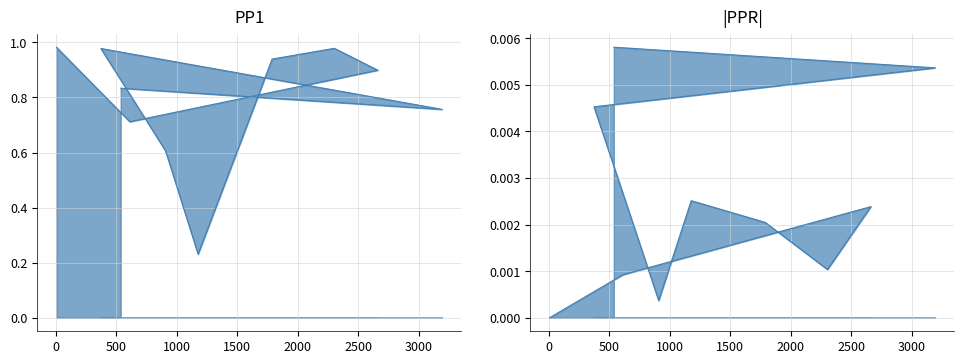

Where is the first local minimum for PP1?

611